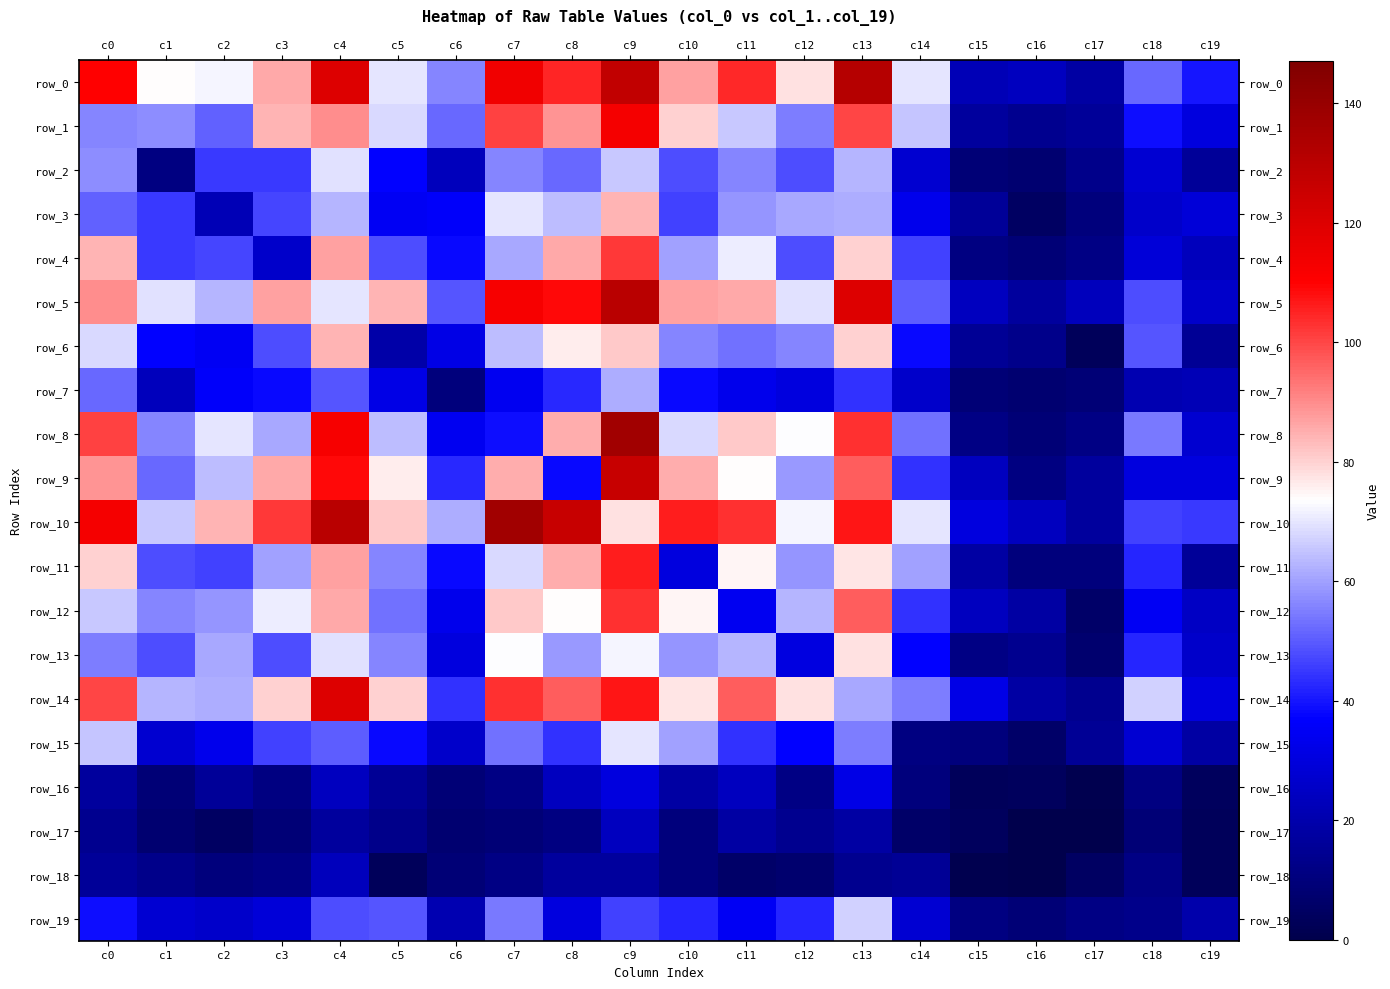

What is the difference between the row_4 values at c18 and c3?

3